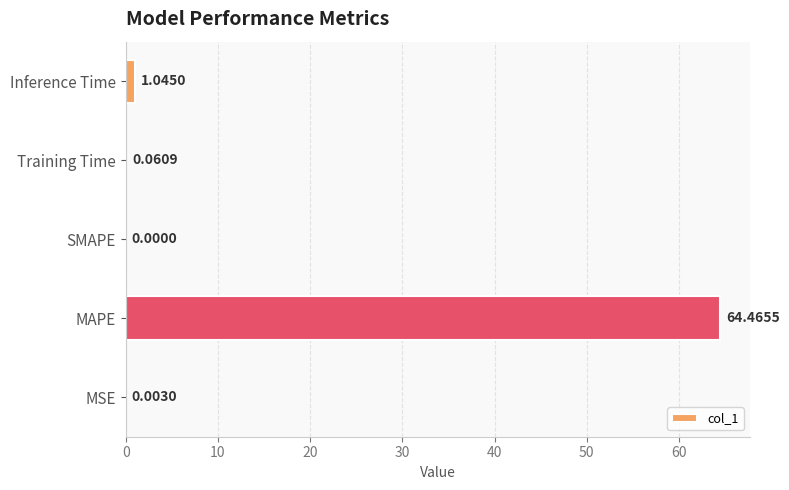

Which has a higher value, MSE or SMAPE?

MSE